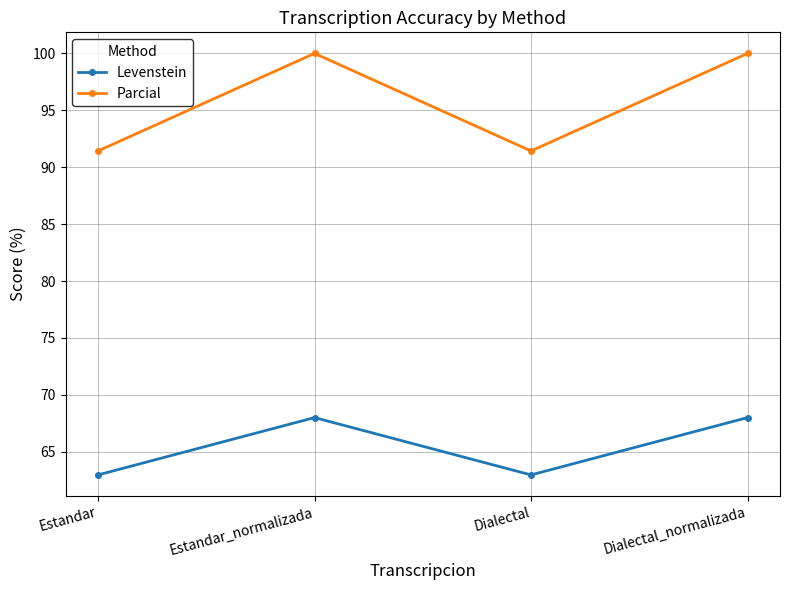

The Levenstein series shows 68.0 at Estandar_normalizada. True or false?

True